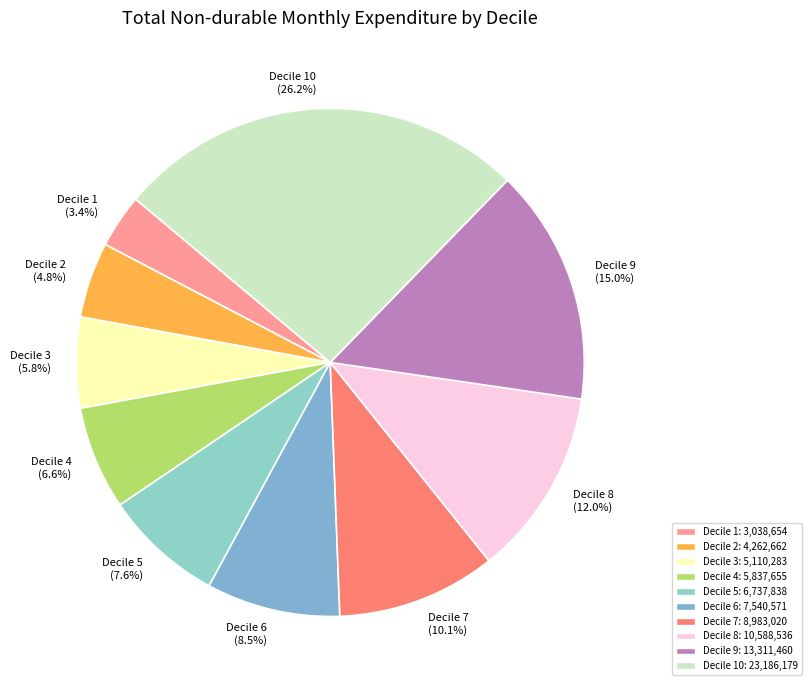

What is the ratio of the value at Decile 6 to the value at Decile 9?

0.6